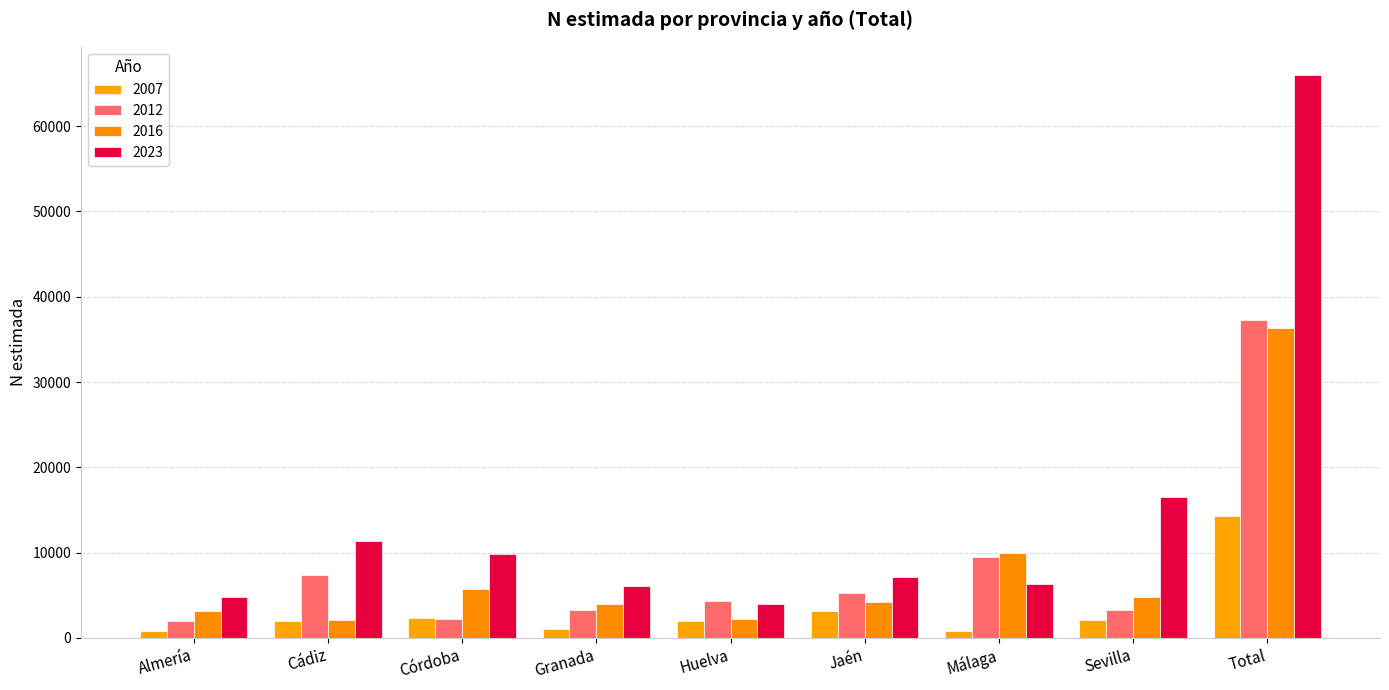

Count the number of data series in this chart.

4